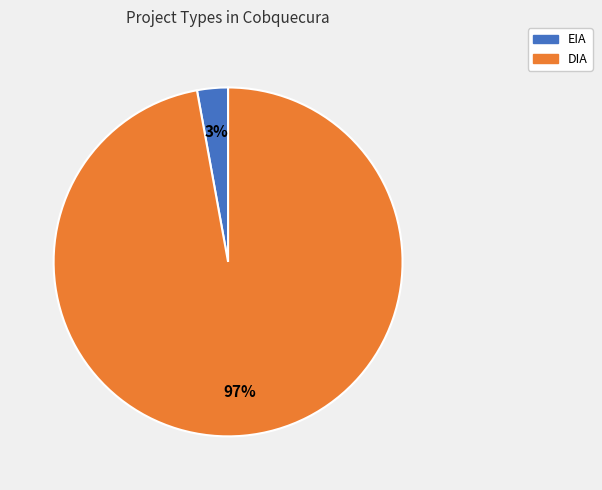

Count the number of slices in the pie.

2